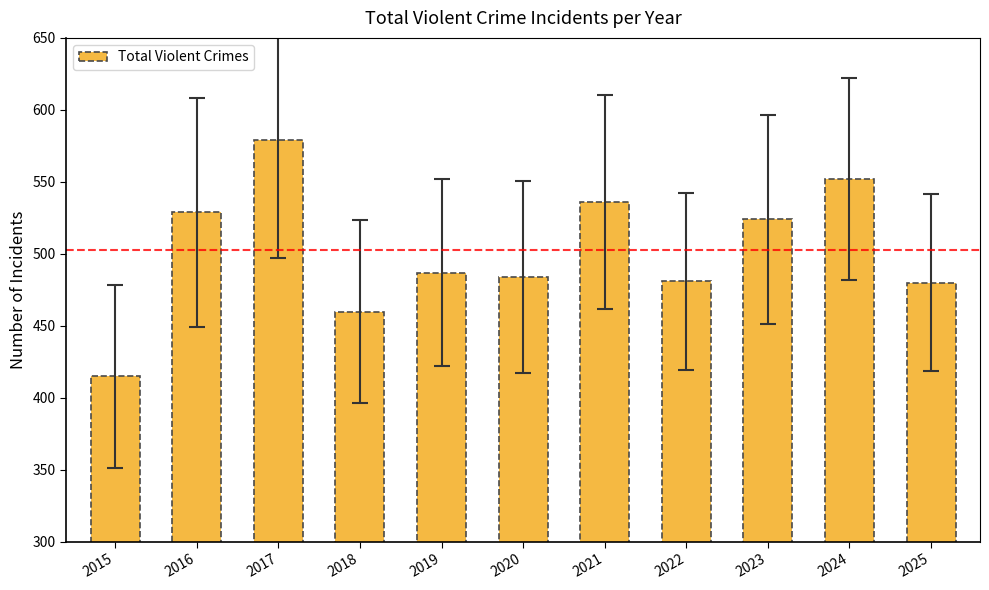

True or false: the data shows 319 at 2023.

False